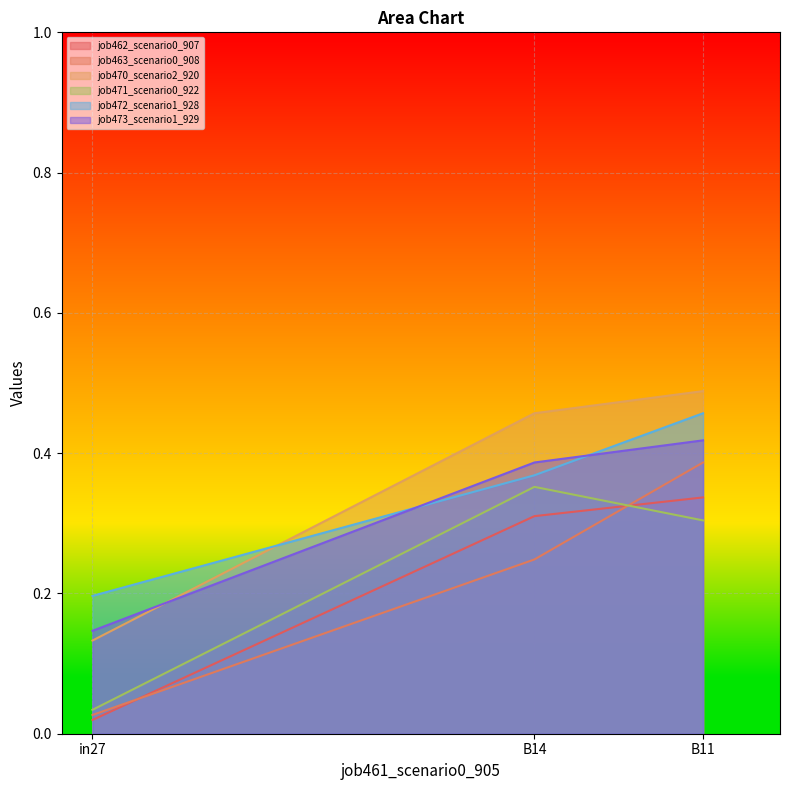

Does the chart display data point markers on the line(s)?

No